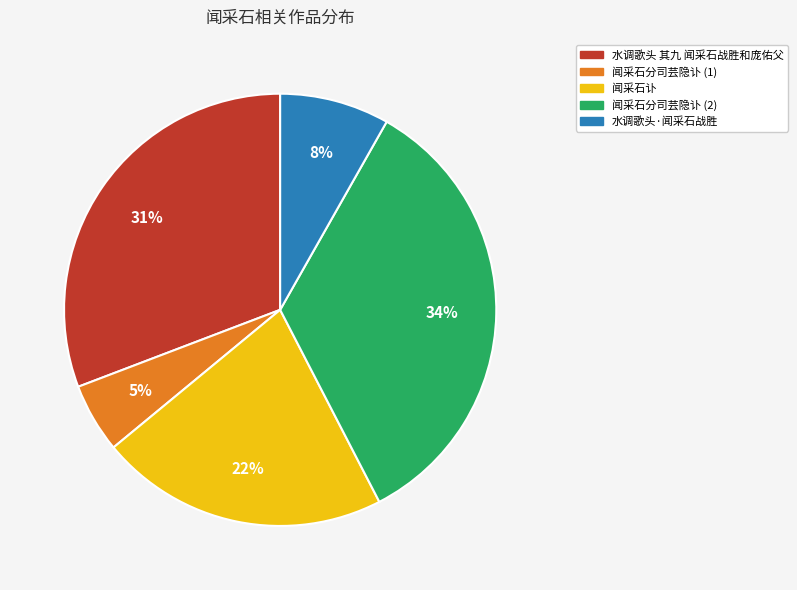

To the nearest percent, what is the average slice percentage?

20%